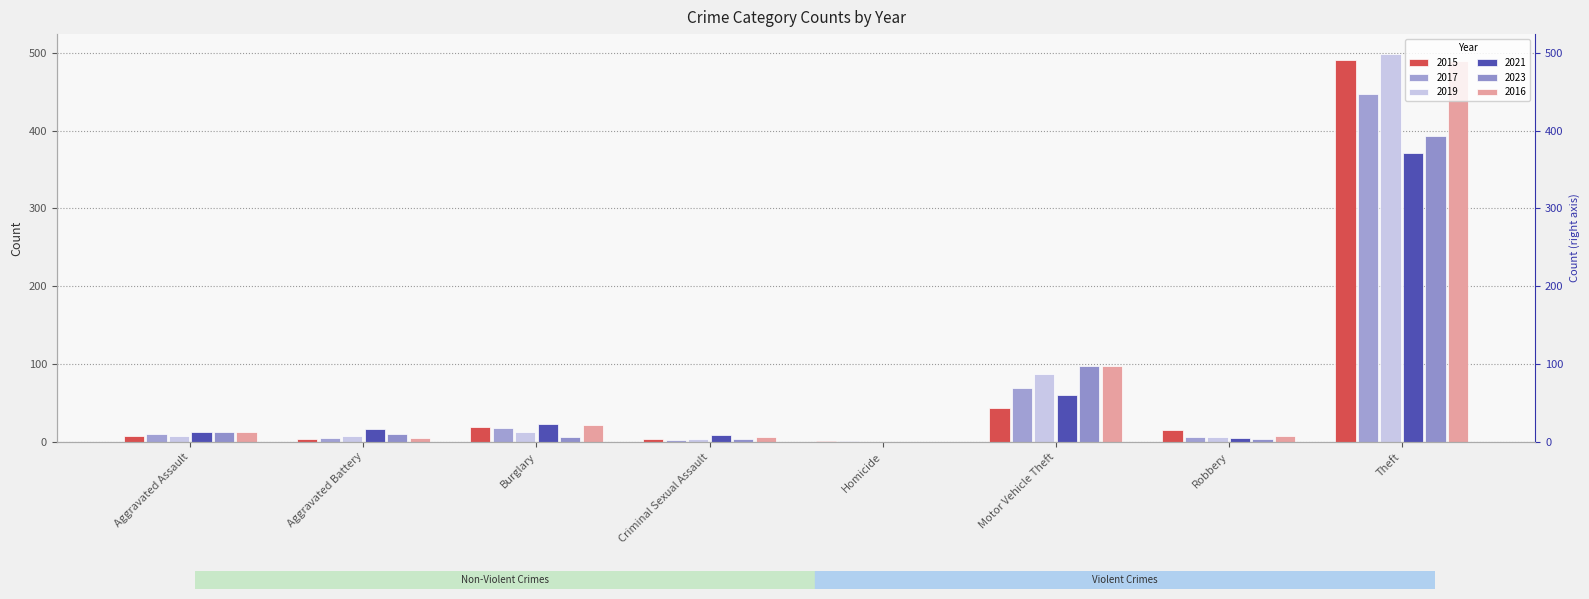

Reading left to right, list all the values displayed in this chart.

2015: 8	3	19	4	1	43	15	491
2017: 10	5	18	2	1	69	6	447
2019: 7	8	12	4	0	87	6	499
2021: 12	17	23	9	0	60	5	371
2023: 13	10	6	4	0	98	3	393
2016: 13	5	22	6	0	98	8	489